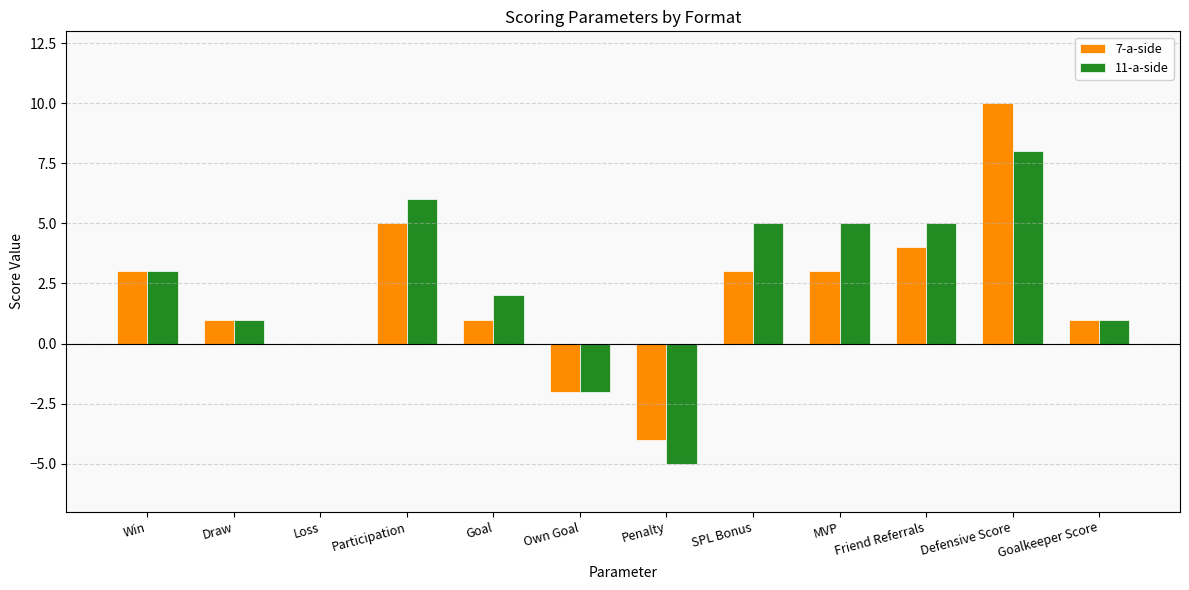

At which category is the sum across all series the highest?

Defensive Score